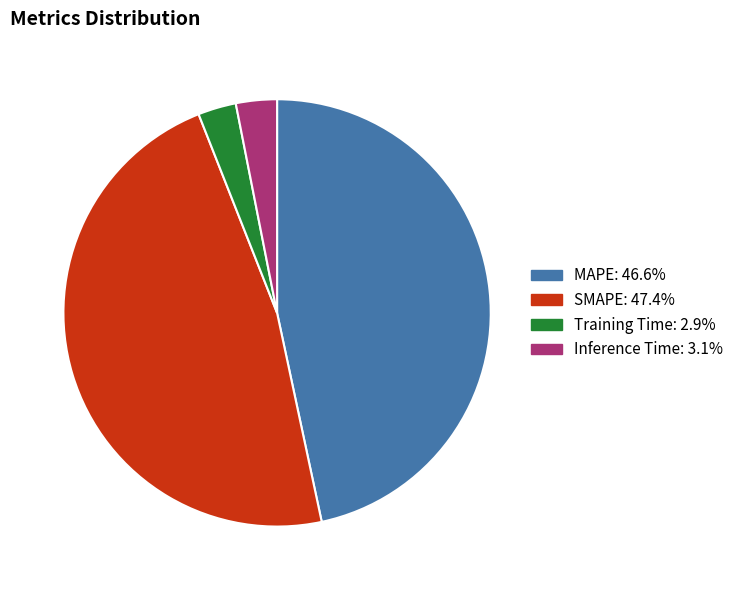

Which category has the biggest portion of the pie?

SMAPE